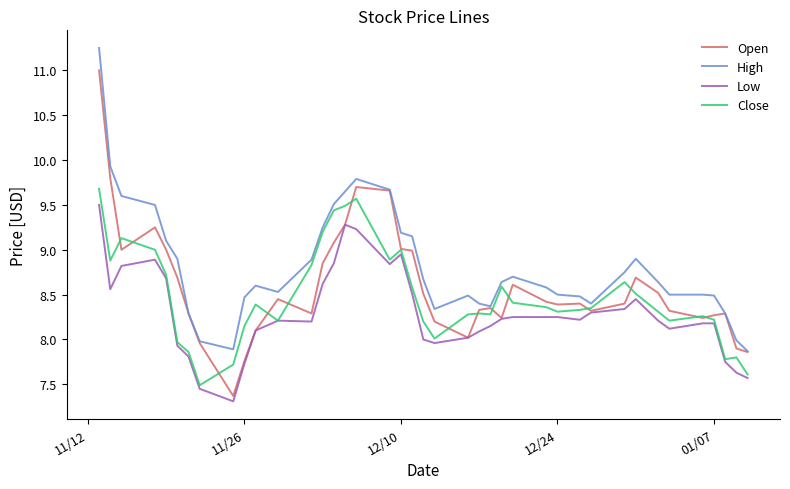

Which series has the widest spread of values?

Open